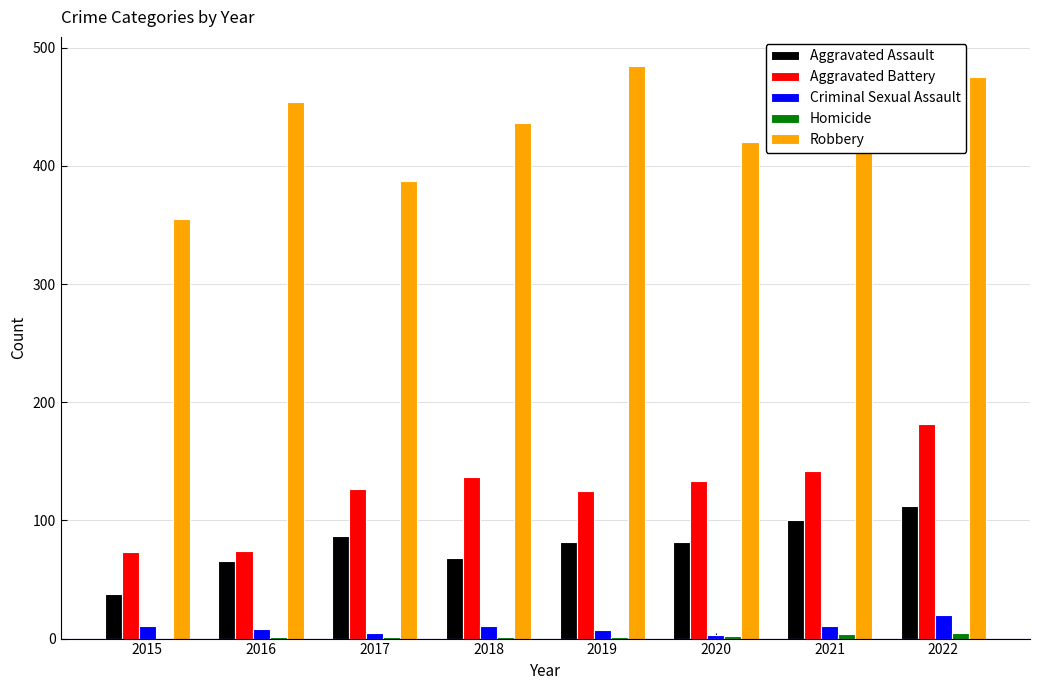

What is the sum of all Criminal Sexual Assault values?

76